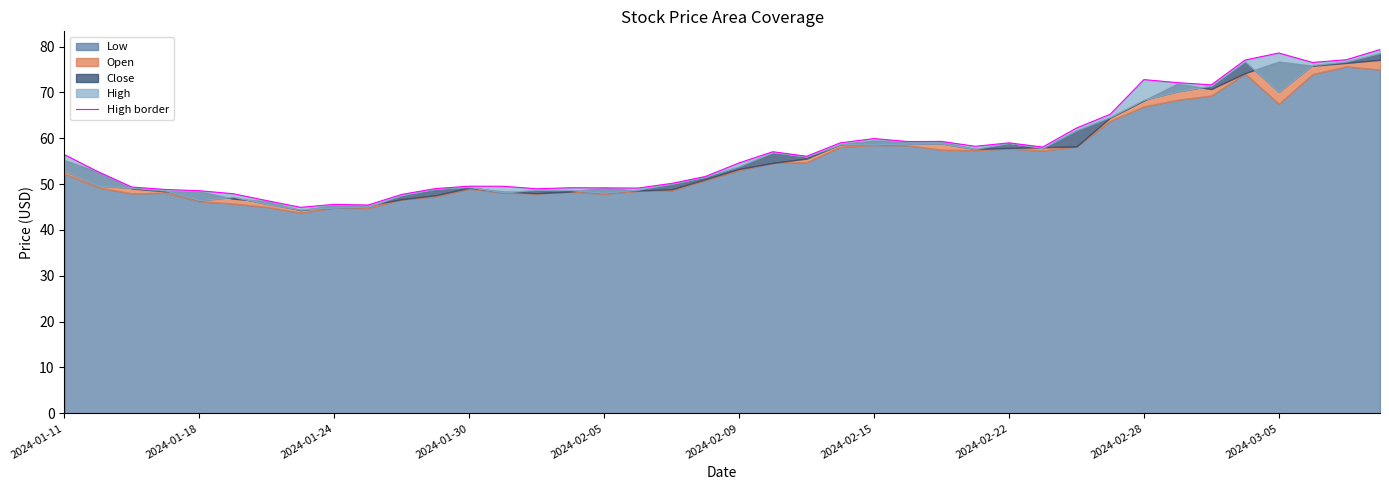

What is the difference between the values at 2024-01-24 and 39?

30.0